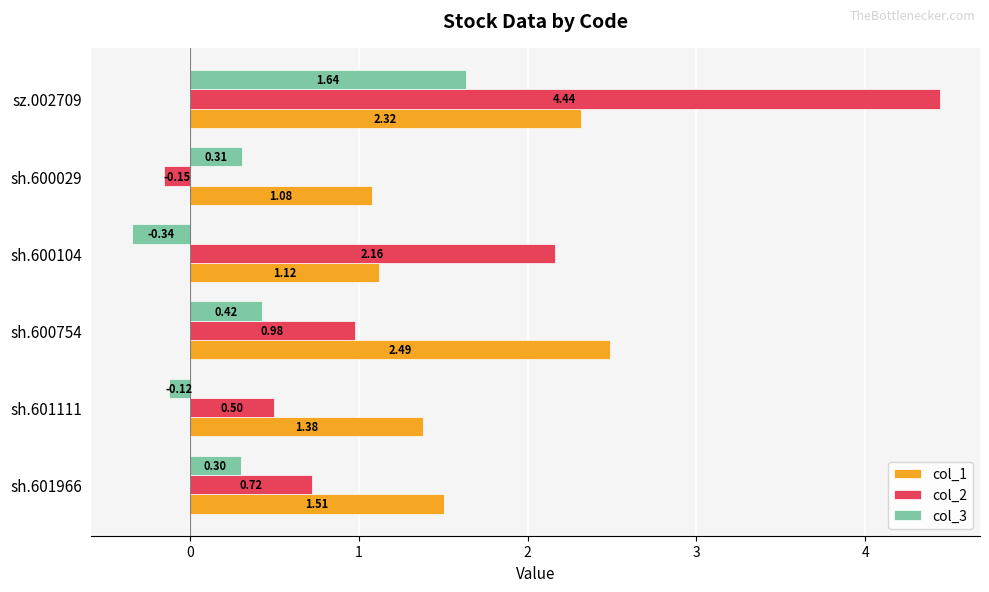

Which series changed the most between sh.600029 and sz.002709?

col_2